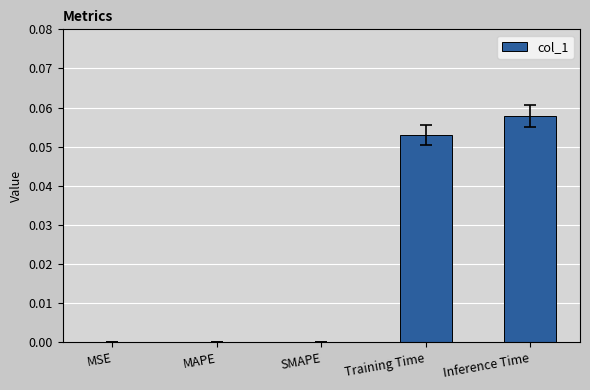

At which category does the chart reach its peak across all series?

Inference Time